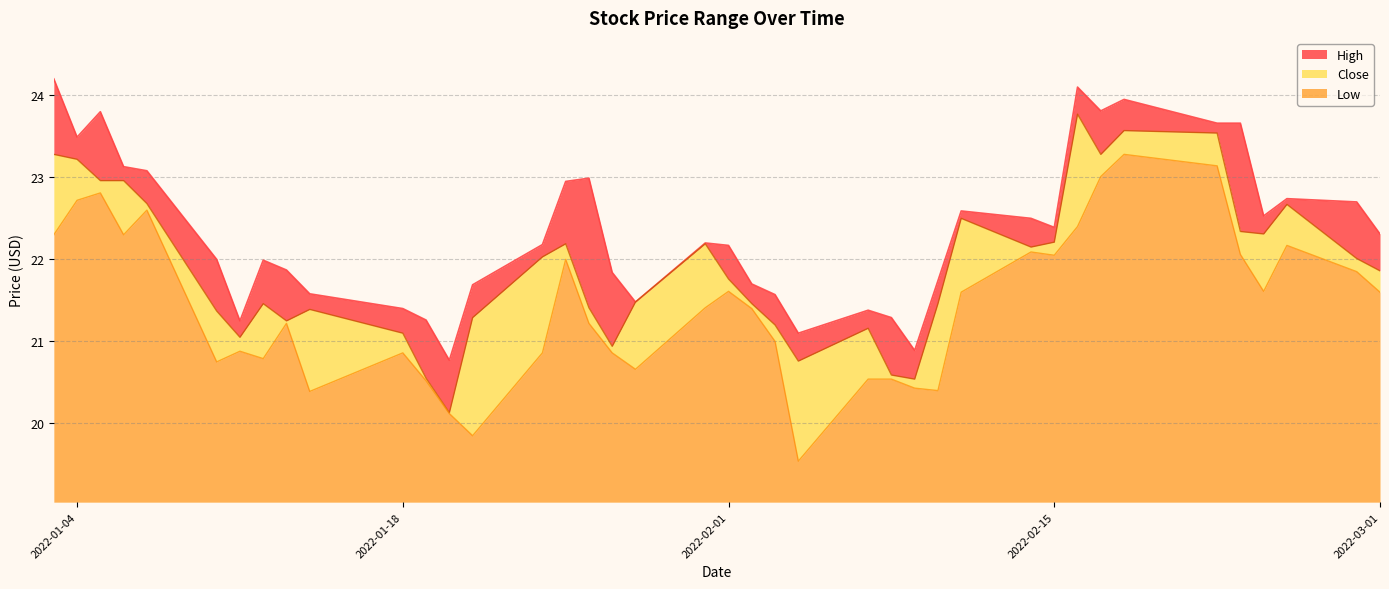

Reading left to right, what are all the values shown in this chart?

High: 24.2	23.5	23.8	23.1	23.1	22.0	21.2	22.0	21.9	21.6	21.4	21.3	20.8	21.7	22.2	22.9	23.0	21.8	21.5	22.2	22.2	21.7	21.6	21.1	21.4	21.3	20.9	21.7	22.6	22.5	22.4	24.1	23.8	23.9	23.7	23.7	22.5	22.7	22.7	22.3
Close: 23.3	23.2	23.0	23.0	22.7	21.4	21.1	21.5	21.2	21.4	21.1	20.6	20.1	21.3	22.0	22.2	21.4	20.9	21.5	22.2	21.8	21.5	21.2	20.8	21.2	20.6	20.5	21.5	22.5	22.1	22.2	23.8	23.3	23.6	23.5	22.3	22.3	22.7	22.0	21.9
Low: 22.3	22.7	22.8	22.3	22.6	20.8	20.9	20.8	21.2	20.4	20.9	20.5	20.1	19.9	20.9	22.0	21.2	20.9	20.7	21.4	21.6	21.4	21.0	19.5	20.5	20.5	20.4	20.4	21.6	22.1	22.1	22.4	23.0	23.3	23.1	22.1	21.6	22.2	21.9	21.6